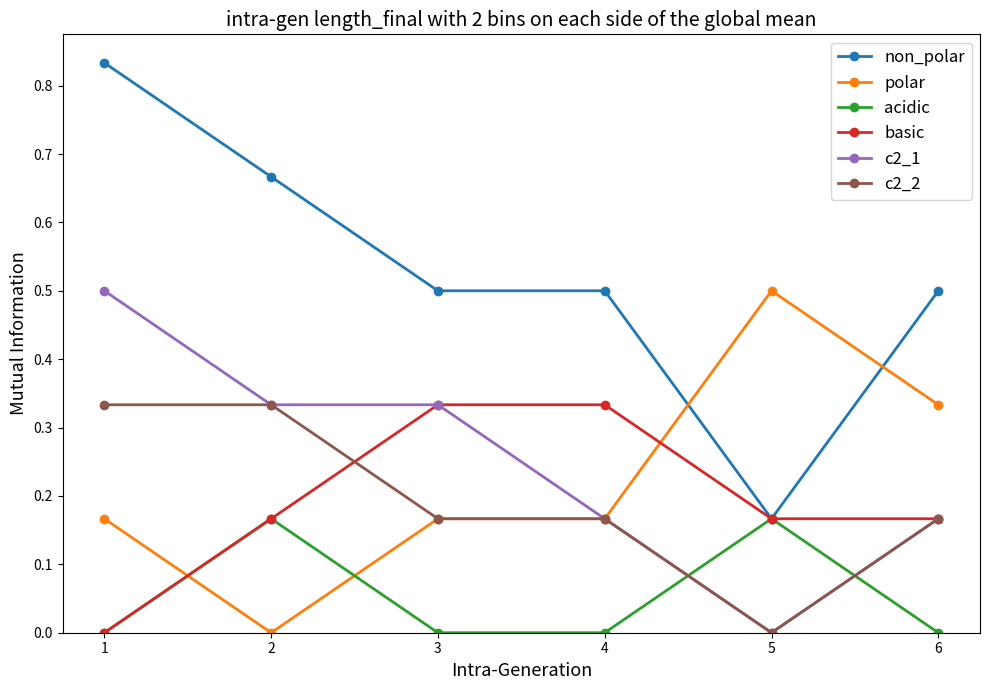

How many distinct data groups are displayed?

6